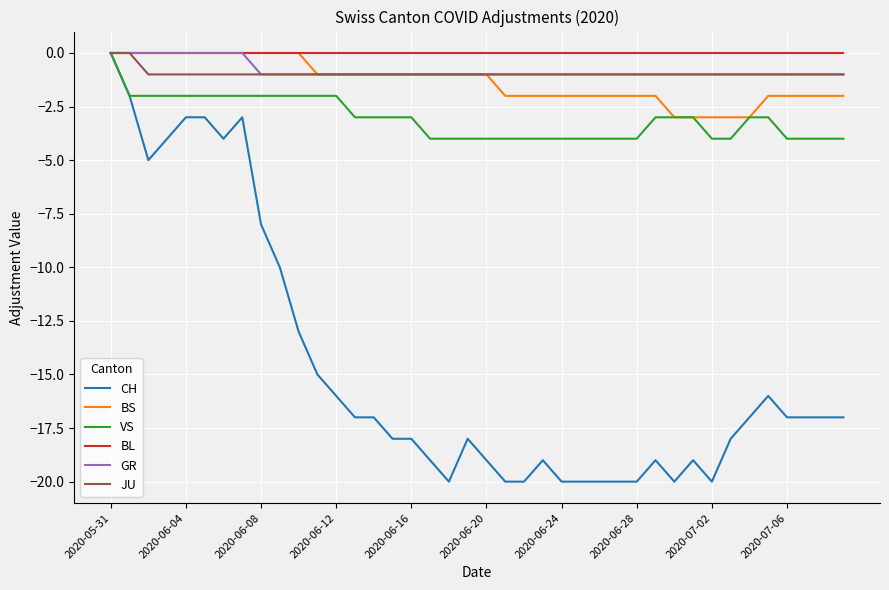

What is the smallest value displayed?

-20